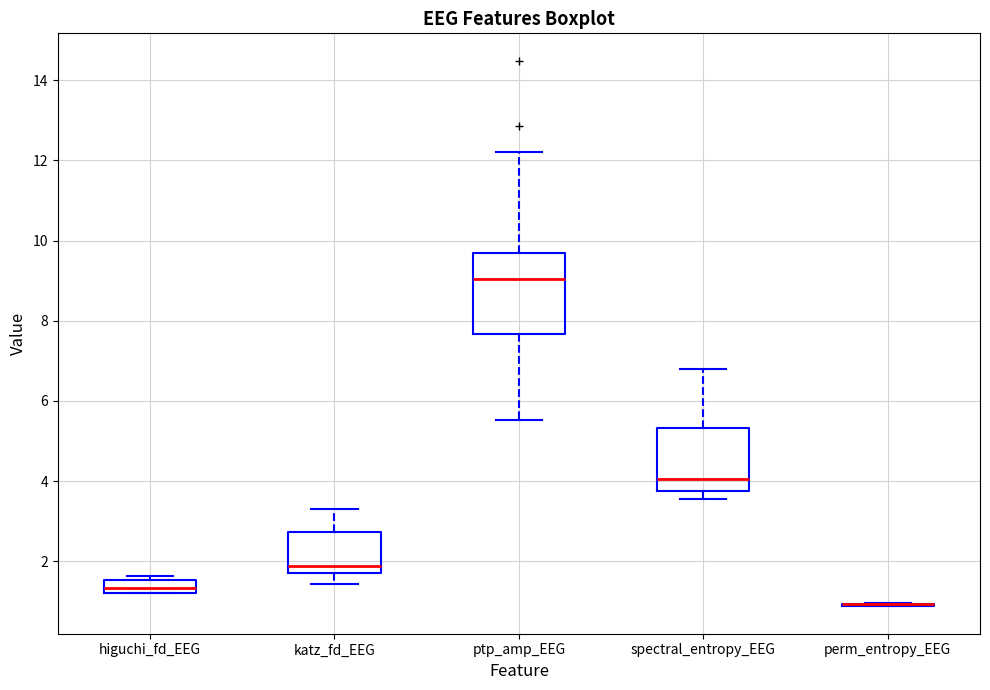

Reading left to right, read every box against the y-axis: the position of its median line, the range the box covers, and the ends of its whiskers. The values are not printed on the chart, so give them approximately, as read against the axis.

higuchi_fd_EEG: median 1.4, box 1.2 to 1.6, whiskers 1.2 to 1.6 (just above the box's upper edge)
katz_fd_EEG: median 1.8 (just above the box's lower edge), box 1.8 to 2.8, whiskers 1.4 to 3.4
ptp_amp_EEG: median 9.0, box 7.6 to 9.6, whiskers 5.6 to 12.2
spectral_entropy_EEG: median 4.0, box 3.8 to 5.4, whiskers 3.6 to 6.8
perm_entropy_EEG: box collapsed to a line at 1.0, whiskers 0.8 to 1.0